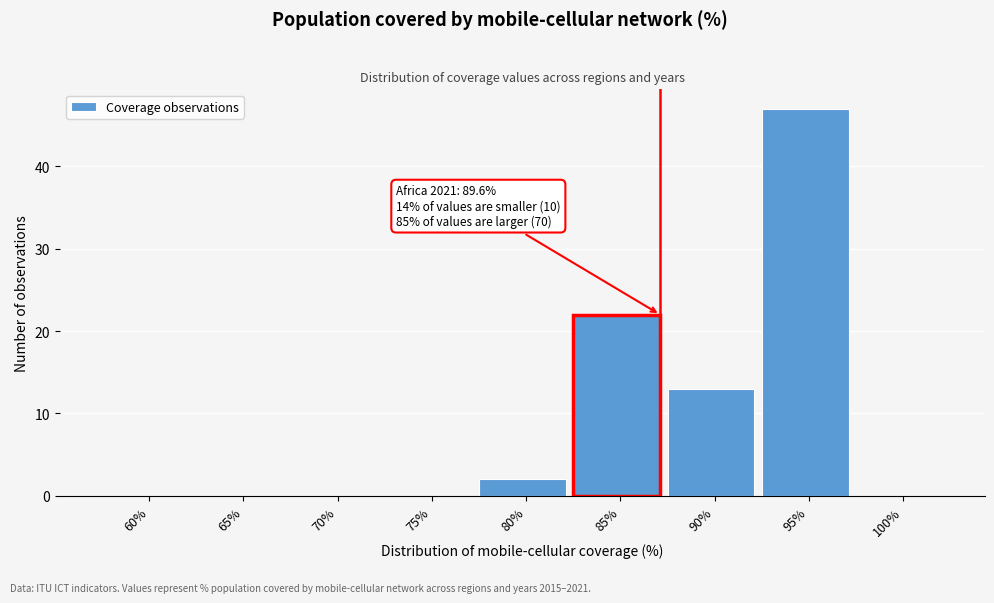

Reading left to right, list all the values displayed in this chart.

60%=0	65%=0	70%=0	75%=0	80%=2	85%=22	90%=13	95%=47	100%=0